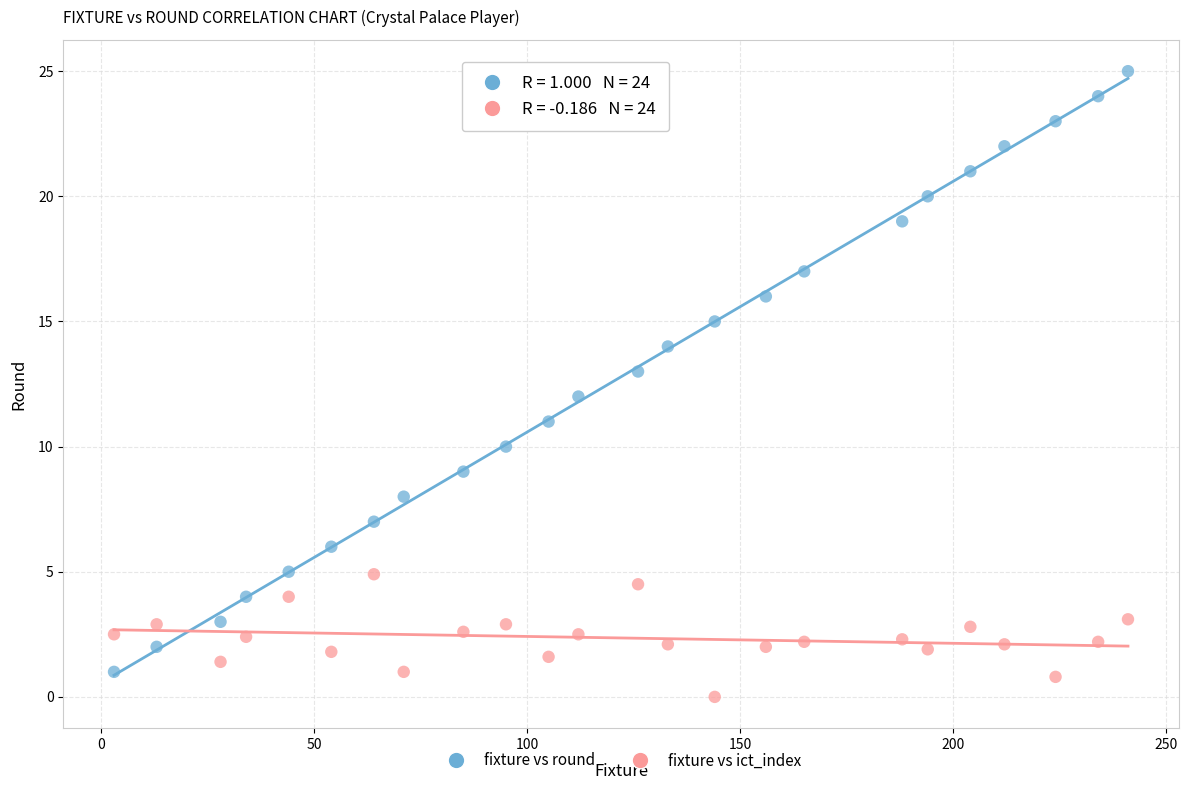

Across all data points, what is the range of X values (max minus min)?

238.0